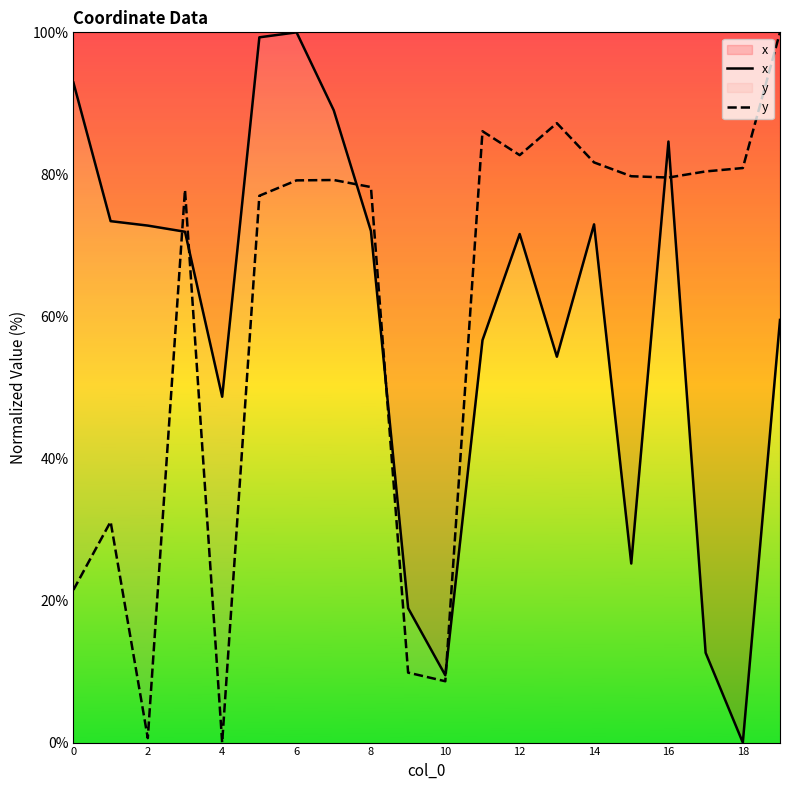

Does the chart have visible grid lines?

No